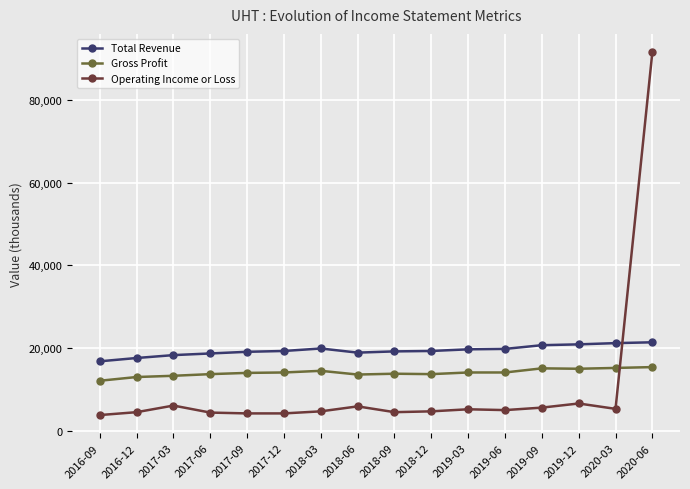

What is the minimum value shown in the chart?

3800